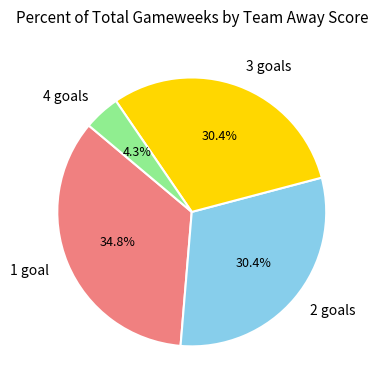

Count the number of slices in the pie.

4